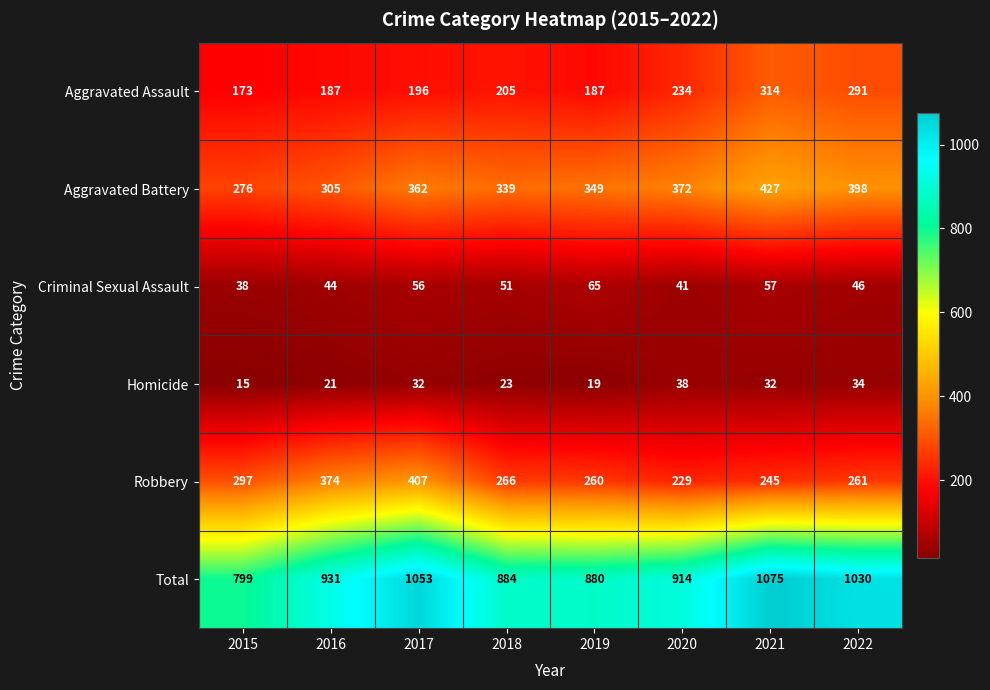

Which series has the largest range (max minus min)?

Total